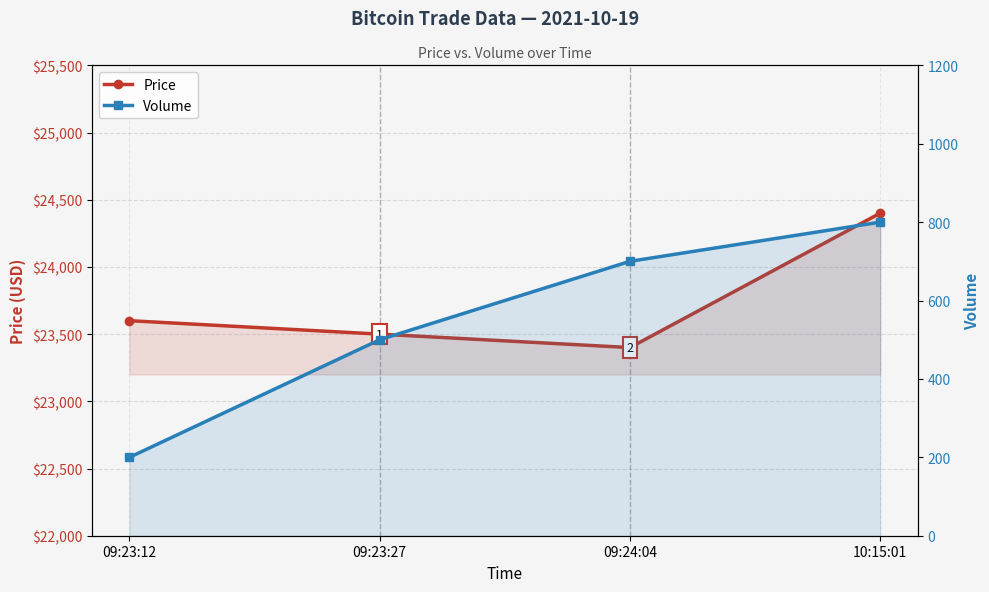

Is the value of Price at 09:23:27 greater than the value of Volume at 10:15:01?

Yes